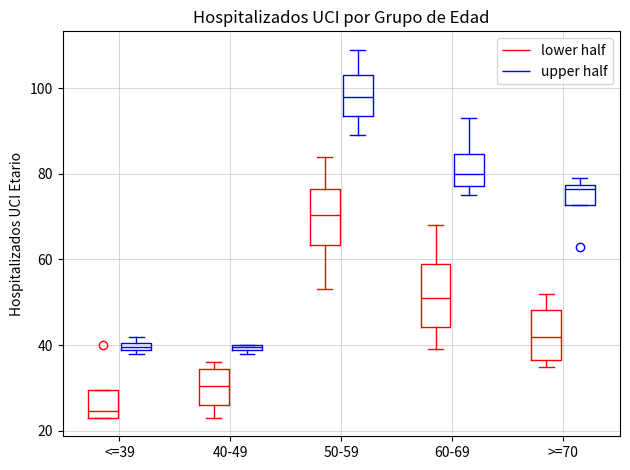

Which box's median line is the highest?

50-59 (upper half)